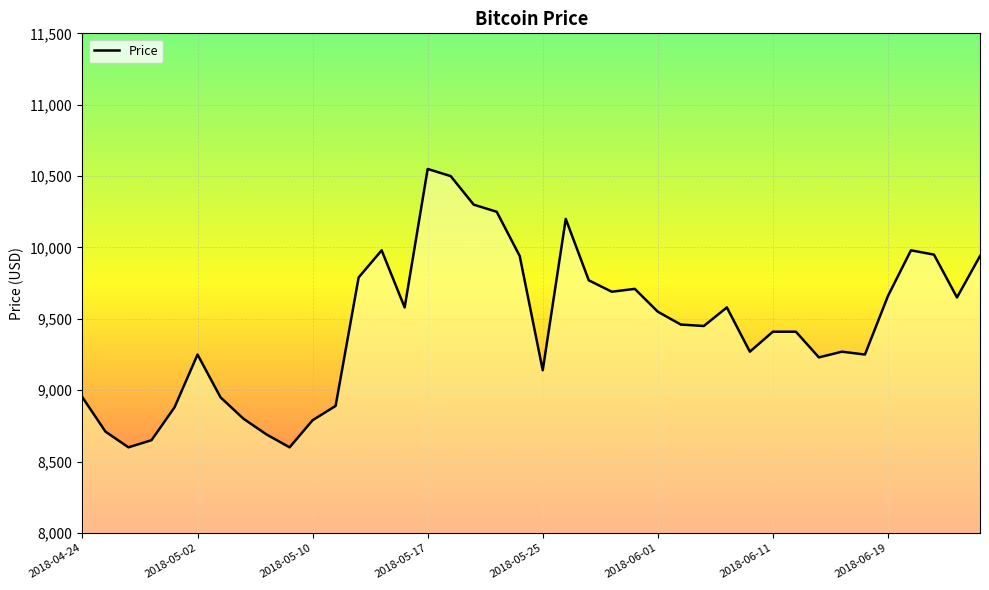

What is the greatest value displayed?

10550